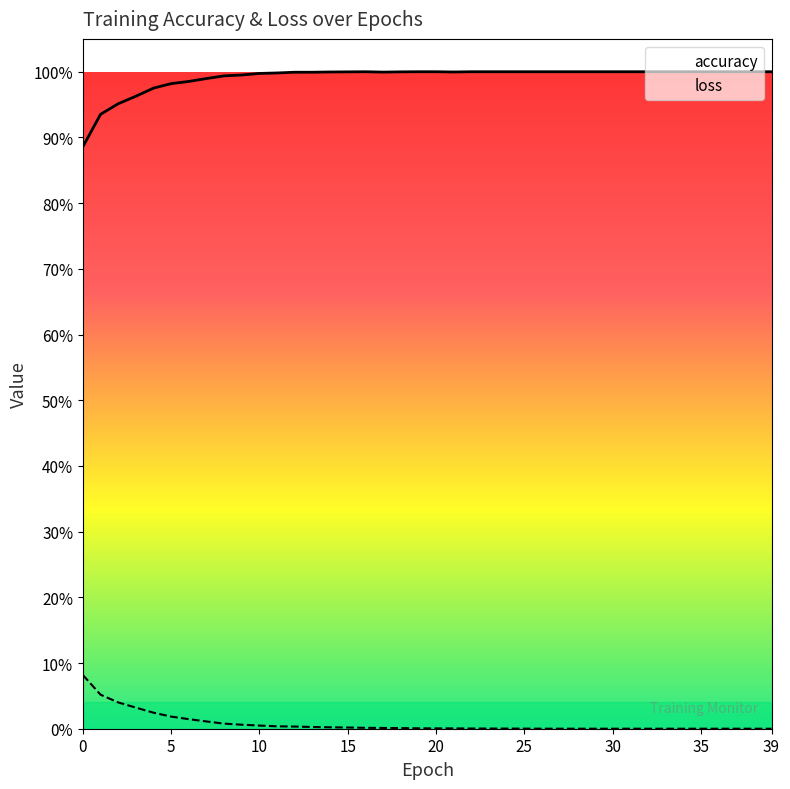

List the labels in order of accuracy value, largest first.

16, 19, 20, 22, 23, 24, 25, 26, 27, 28, 29, 30, 31, 32, 33, 34, 35, 36, 37, 38, 39, 15, 18, 14, 21, 17, 12, 13, 11, 10, 9, 8, 7, 6, 5, 4, 3, 2, 1, 0